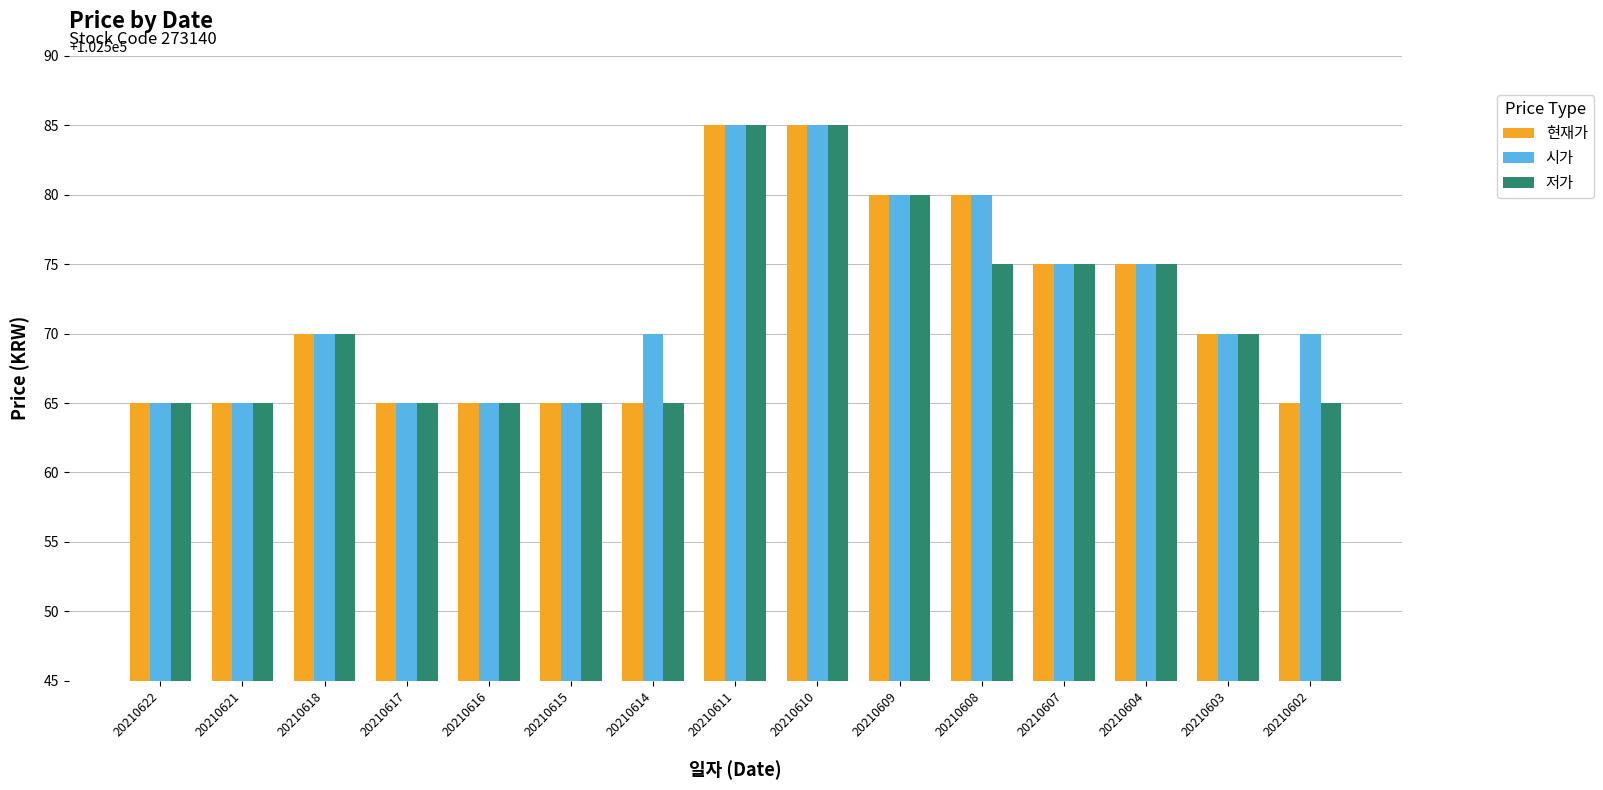

What is the sum of all 시가 values?

1538585